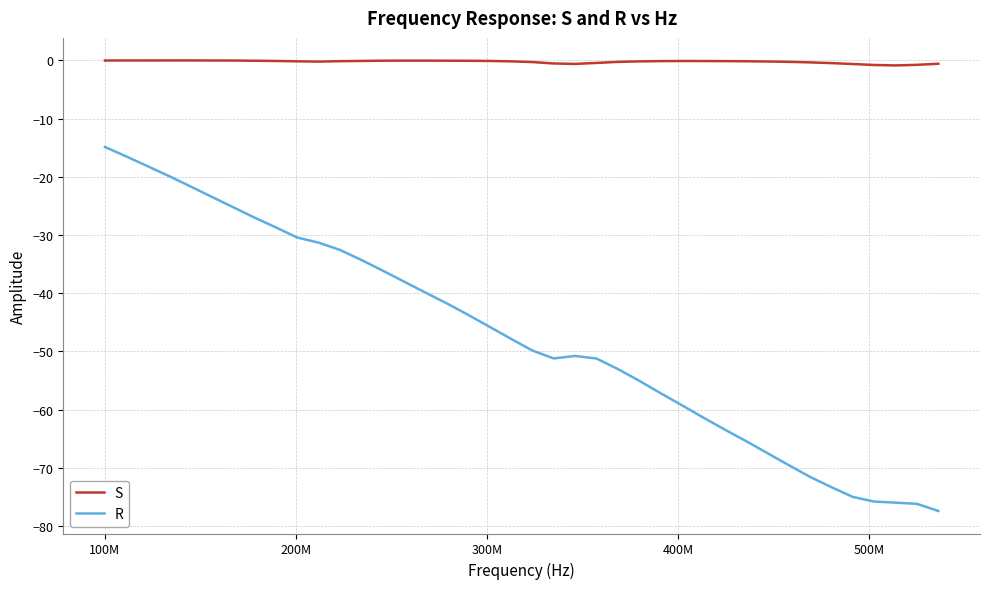

True or false: S and R intersect in this chart.

False